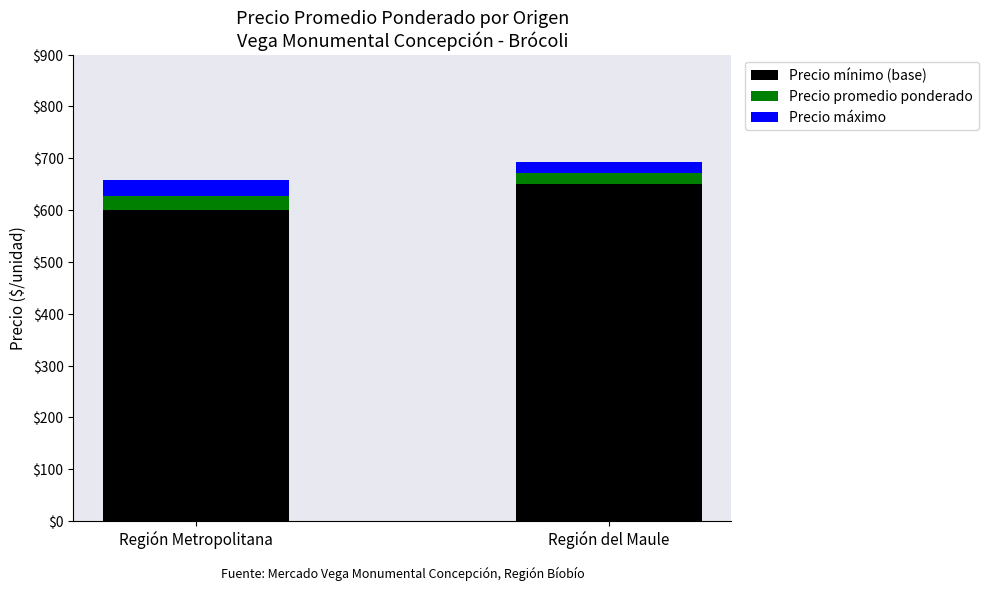

The Precio mínimo (base) series shows 1075 at Región Metropolitana. True or false?

False